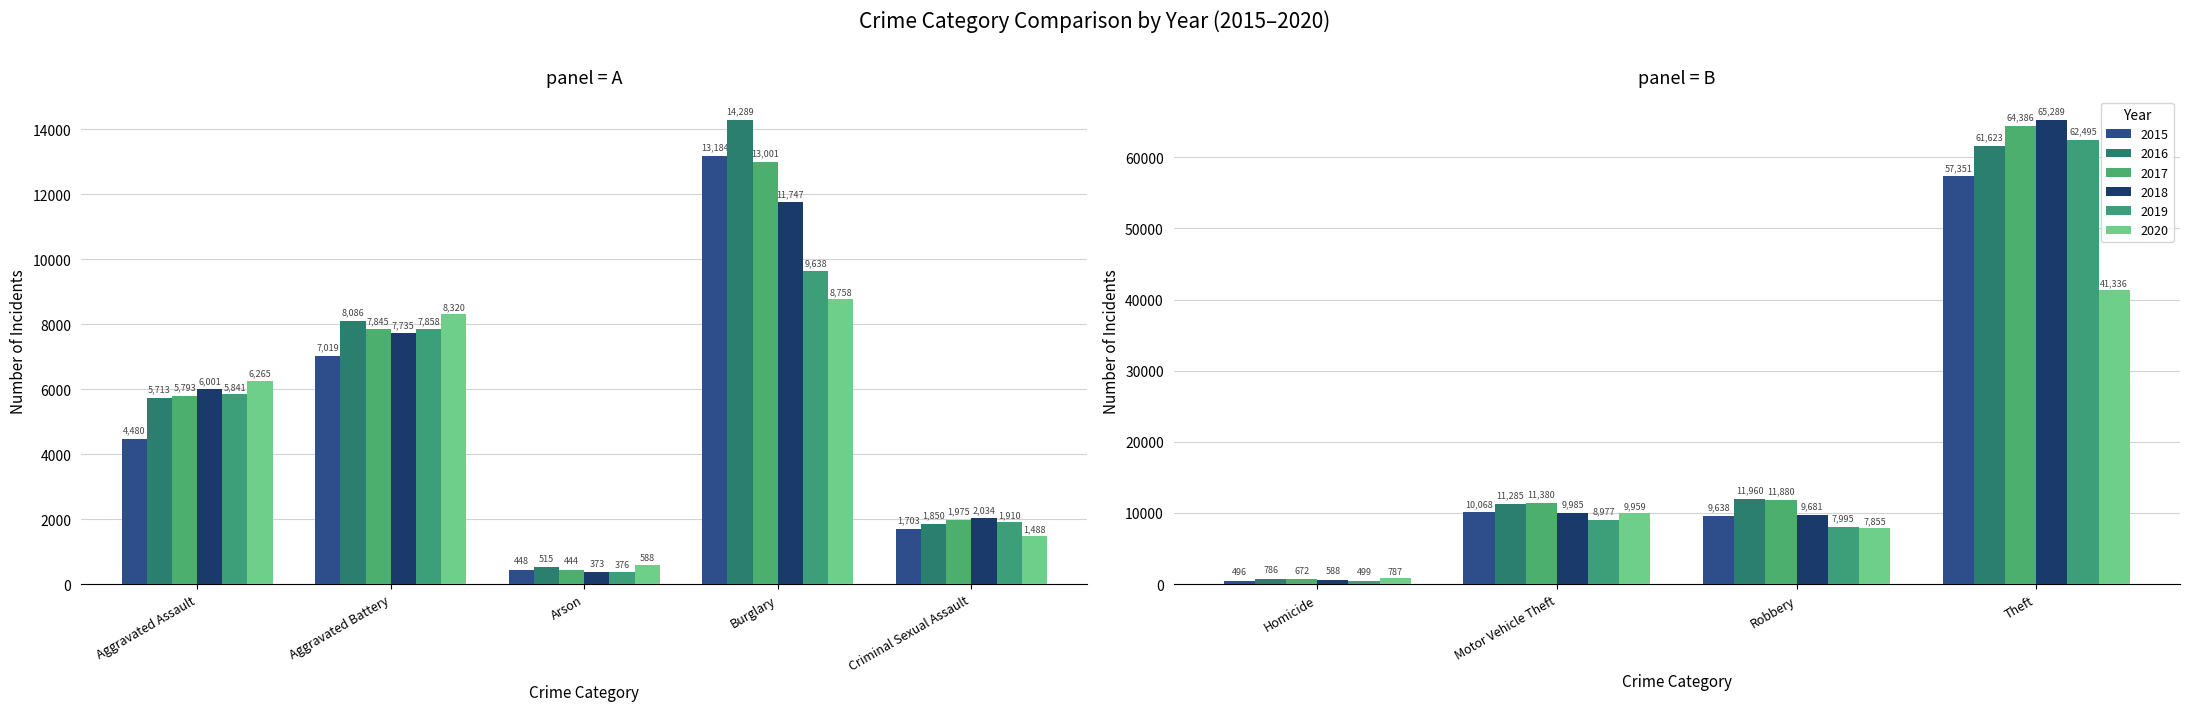

At which category does the chart reach its peak across all series?

Theft